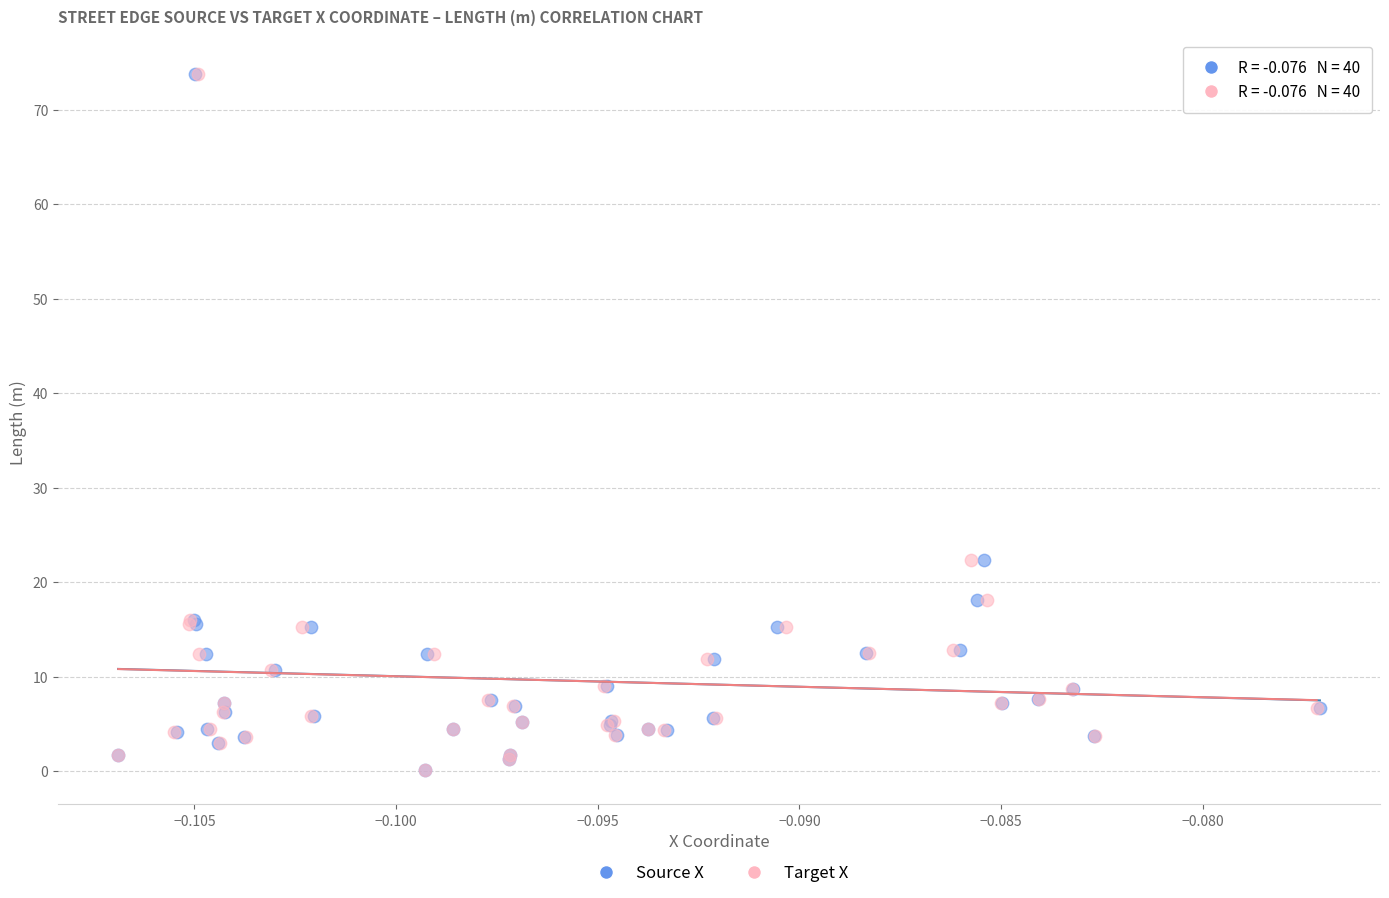

What are all the series names shown in the legend?

Source X, Target X